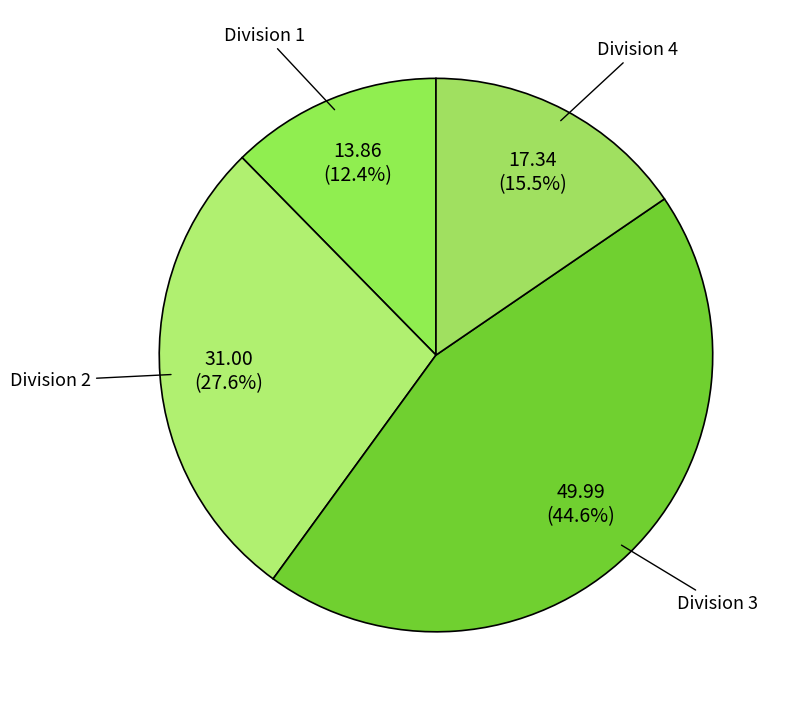

Approximately how many times larger is the value at Division 3 compared to Division 2?

1.6